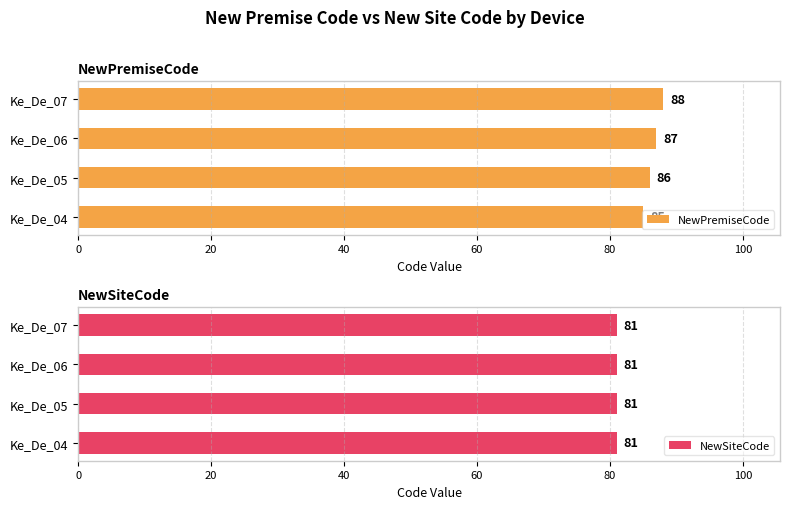

What is the difference between the maximum and minimum values in the NewPremiseCode series?

3